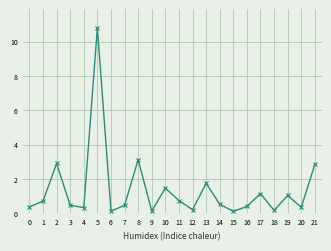

What is the approximate value at 15?

0.1